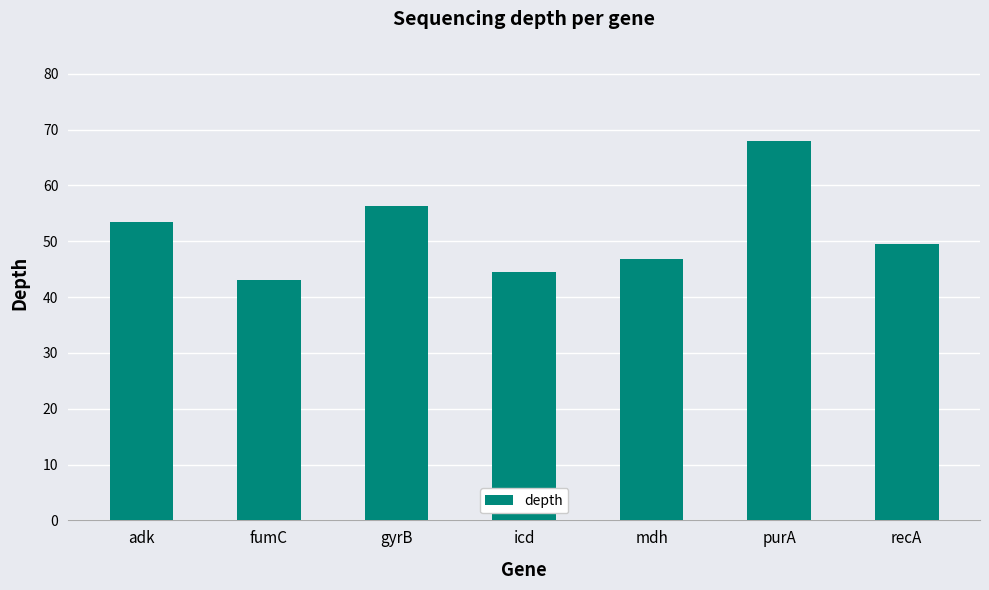

What is the difference between the second highest and minimum values?

13.3